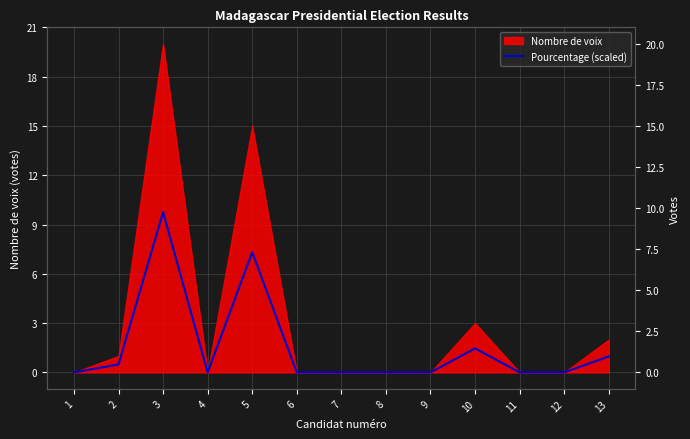

Is it true that the value at 11 is 0.0?

True